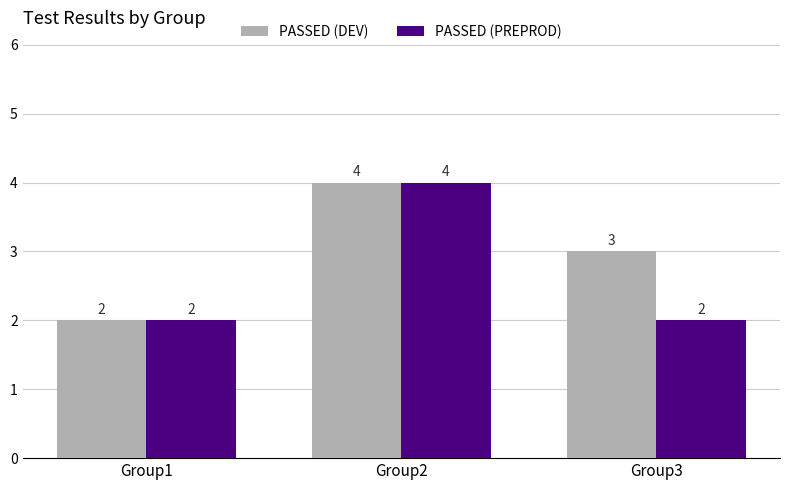

At Group3, list the series in order from largest to smallest.

PASSED (DEV), PASSED (PREPROD)